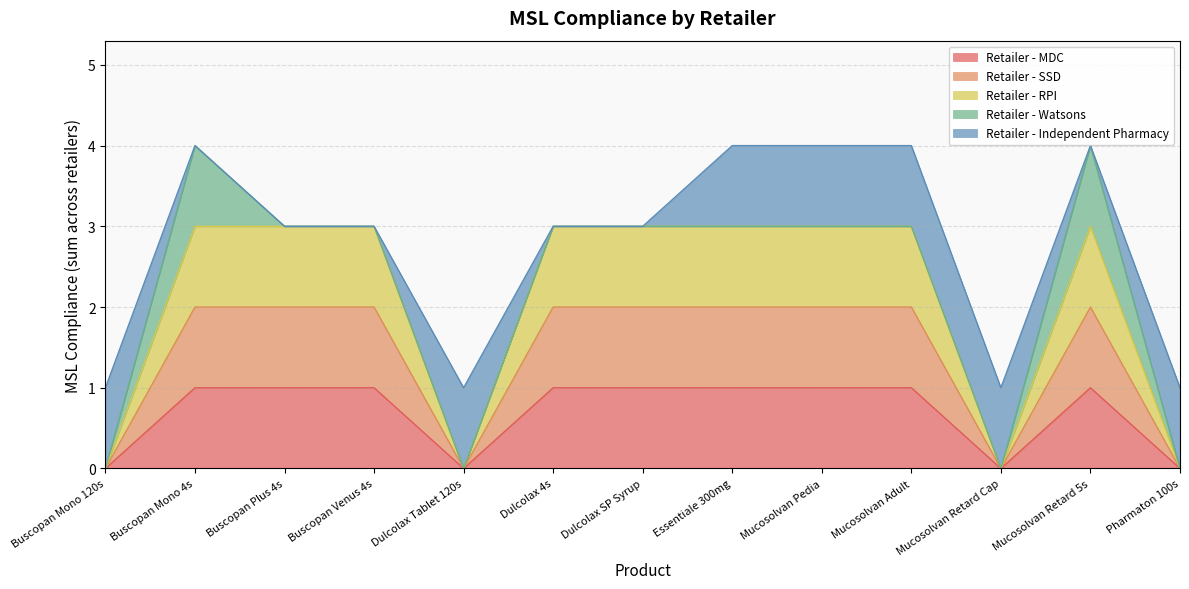

At which category is the sum across all series the highest?

Buscopan Mono 4s